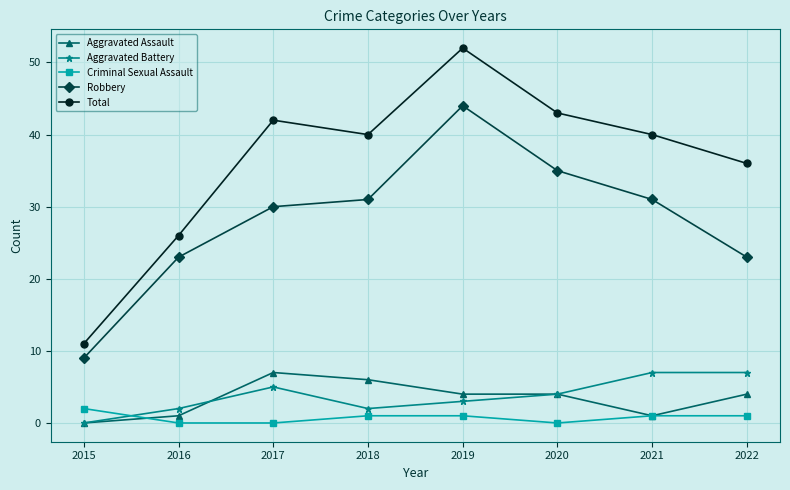

The Total series shows 52 at 2019. True or false?

True